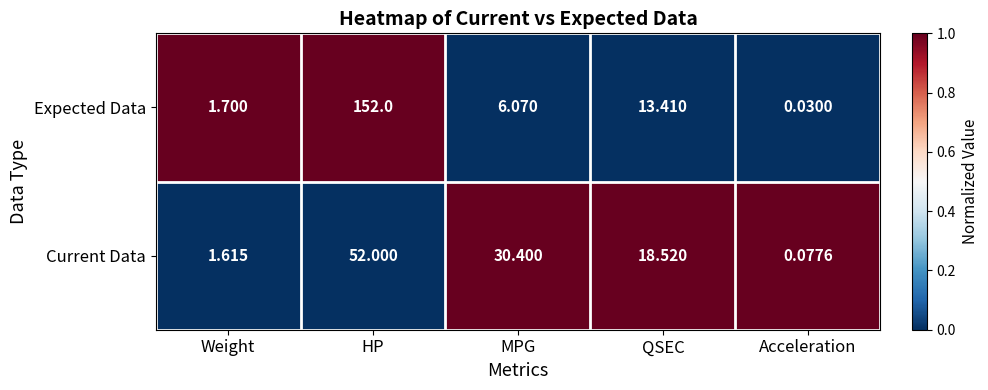

Is the value of Expected Data at QSEC greater than the value of Current Data at MPG?

No